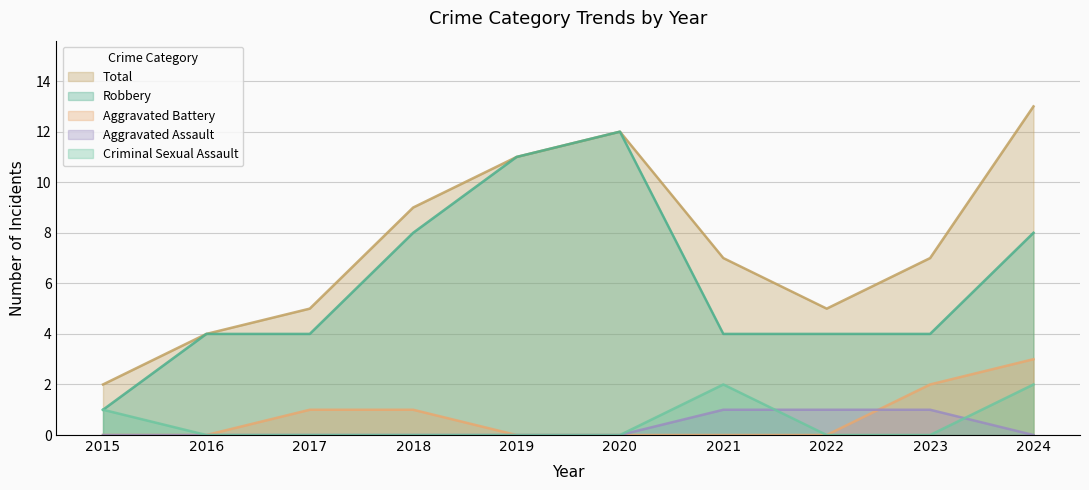

At which label does Total reach its minimum?

2015